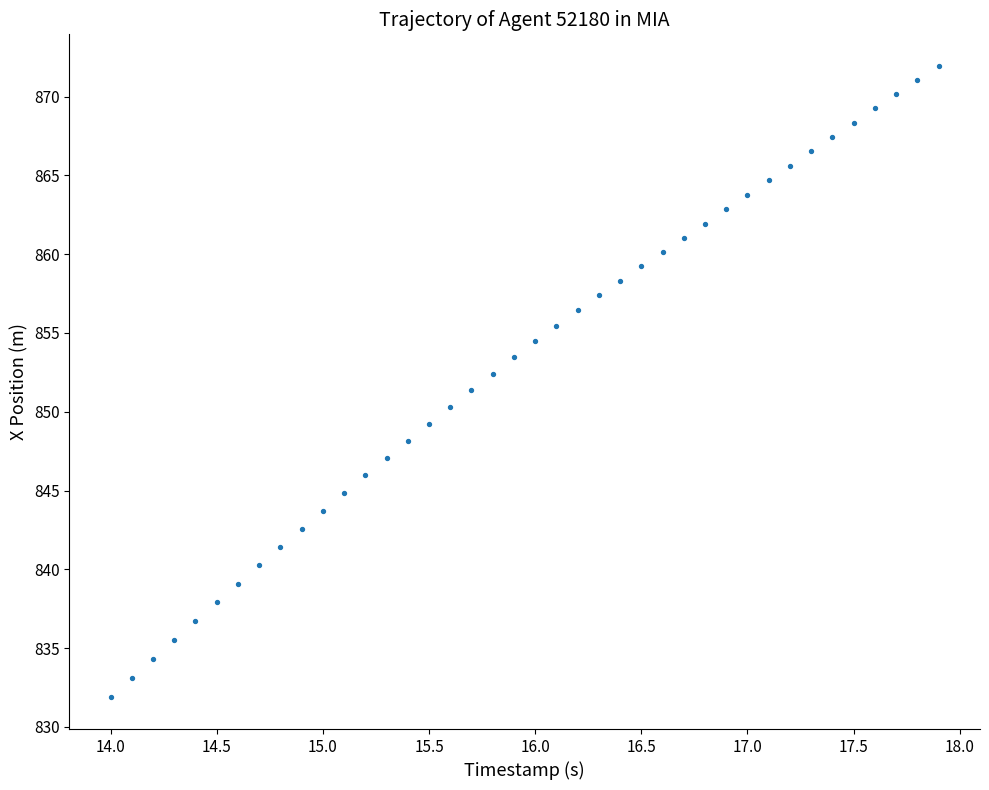

What is the range of X values (max minus min)?

3.9